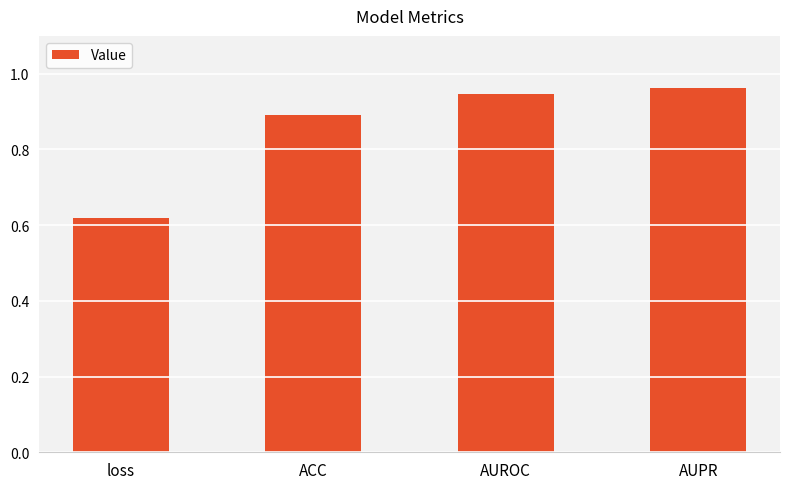

Rank the categories by value from lowest to highest.

loss, ACC, AUROC, AUPR